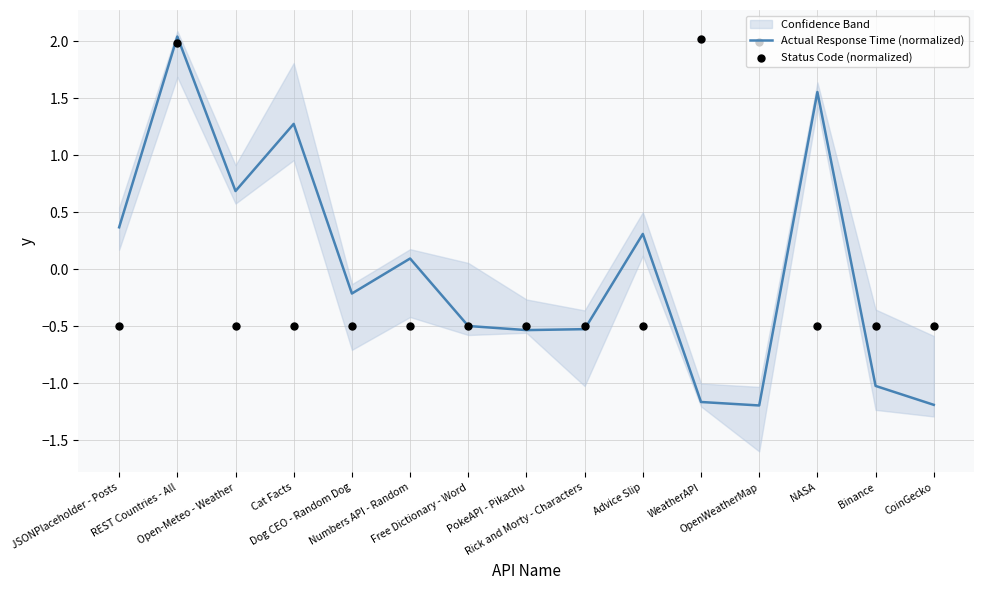

Which series reaches the minimum Y coordinate?

Actual Response Time (normalized)